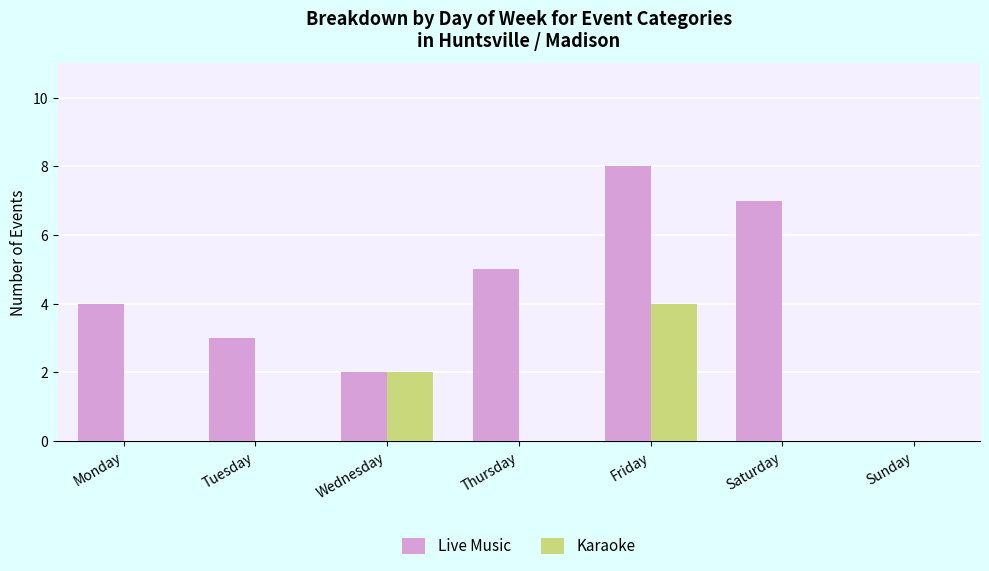

Are the bars horizontal?

No